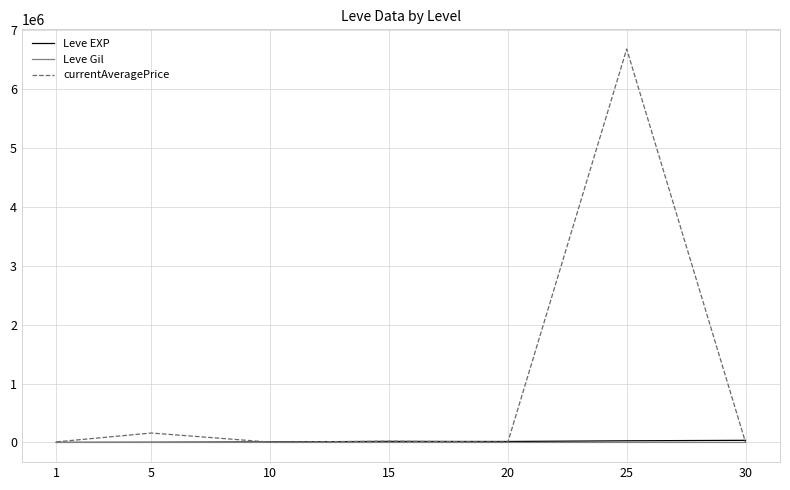

What is the difference between the second highest and minimum values in the Leve Gil series?

207.4